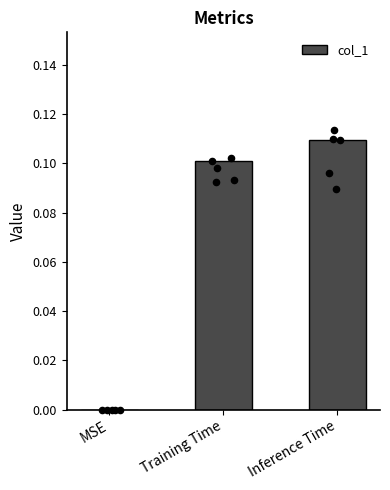

What is the change in value from MSE to Training Time?

+0.1